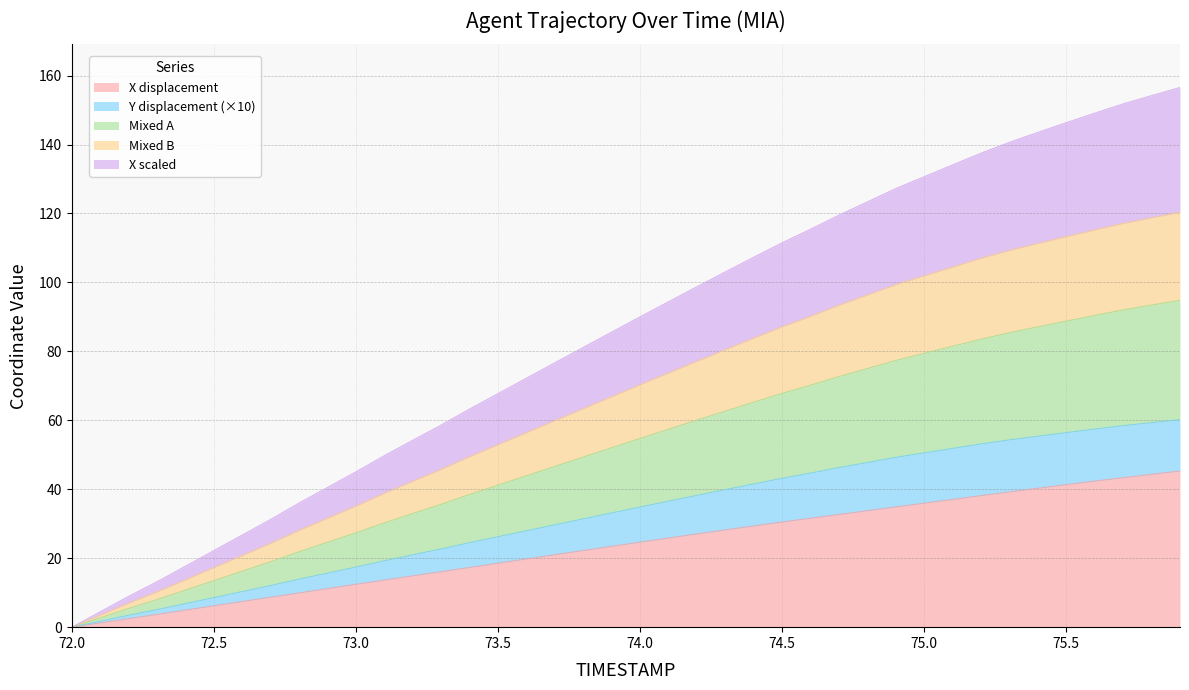

What is the total value across all series at 73.5?

67.8